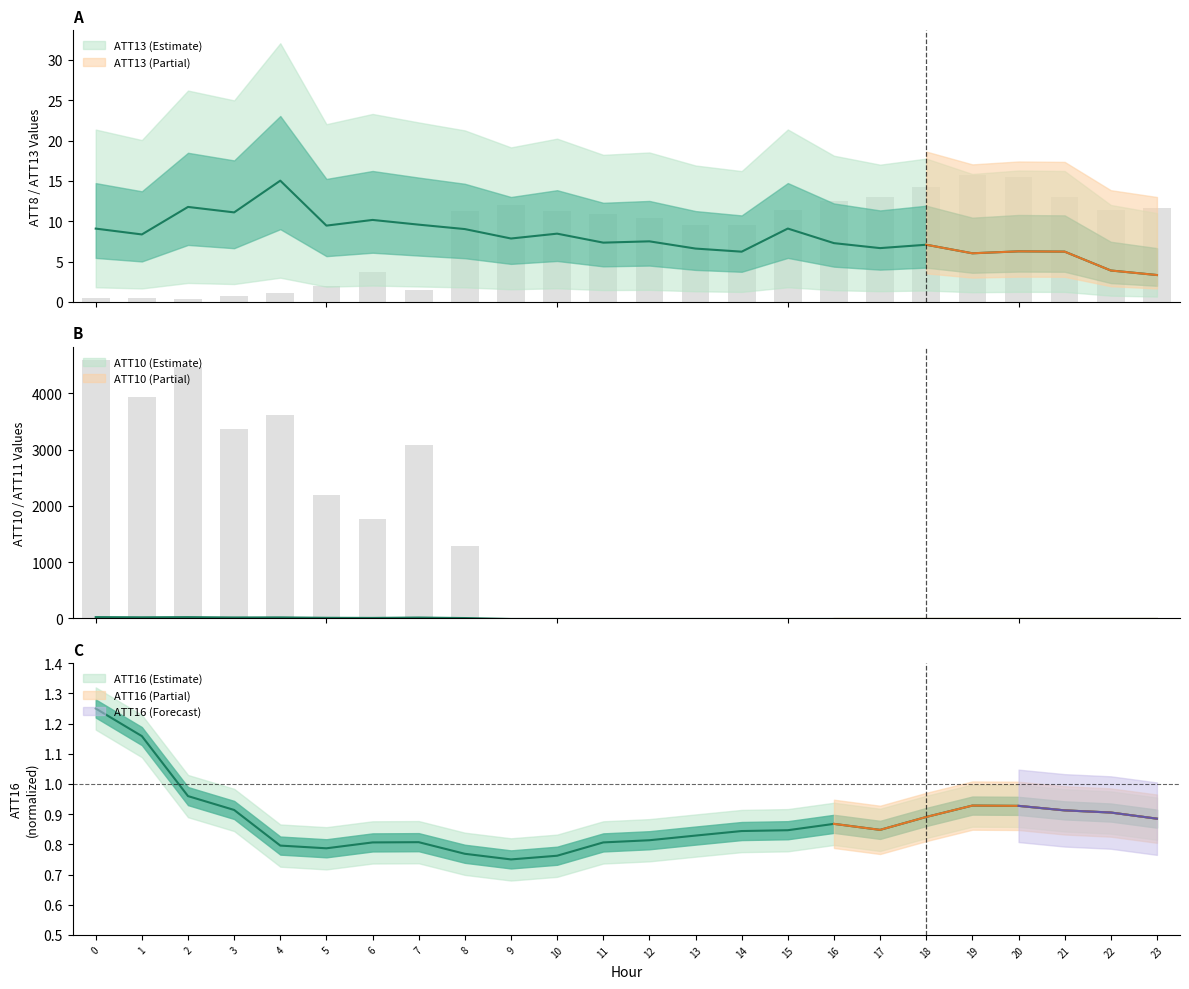

The ATT16 series shows 0.8 at 15. True or false?

True